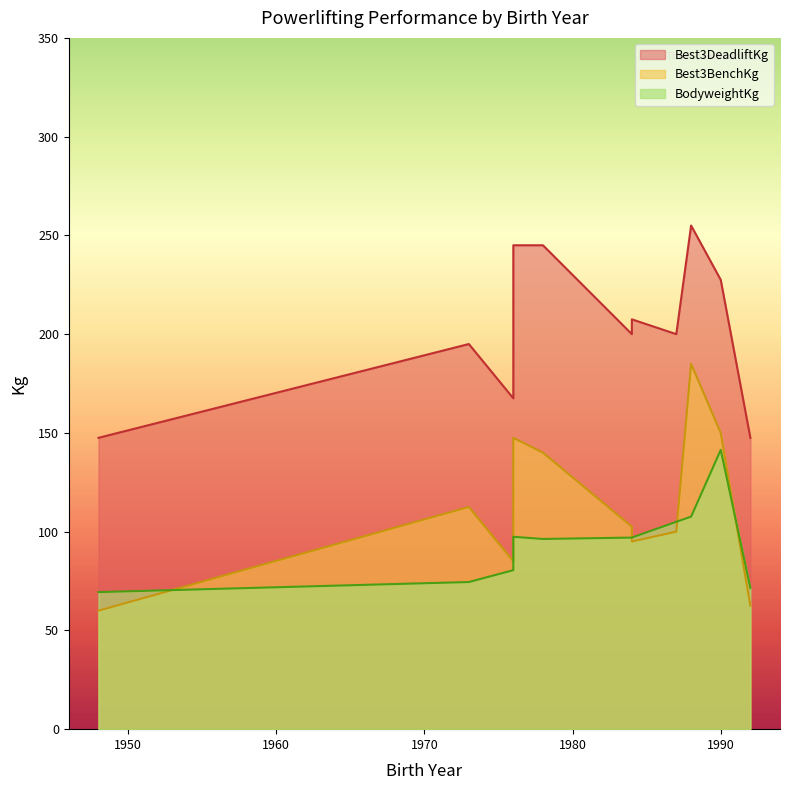

Reading left to right, extract all data points from this chart.

BodyweightKg: 69.4	74.5	80.5	97.4	96.3	97.0	97.0	105.0	107.6	141.4	71.5
Best3BenchKg: 60.0	112.5	85.0	147.5	140.0	102.5	95.0	100.0	185.0	150.0	62.5
Best3DeadliftKg: 147.5	195.0	167.5	245.0	245.0	200.0	207.5	200.0	255.0	227.5	147.5